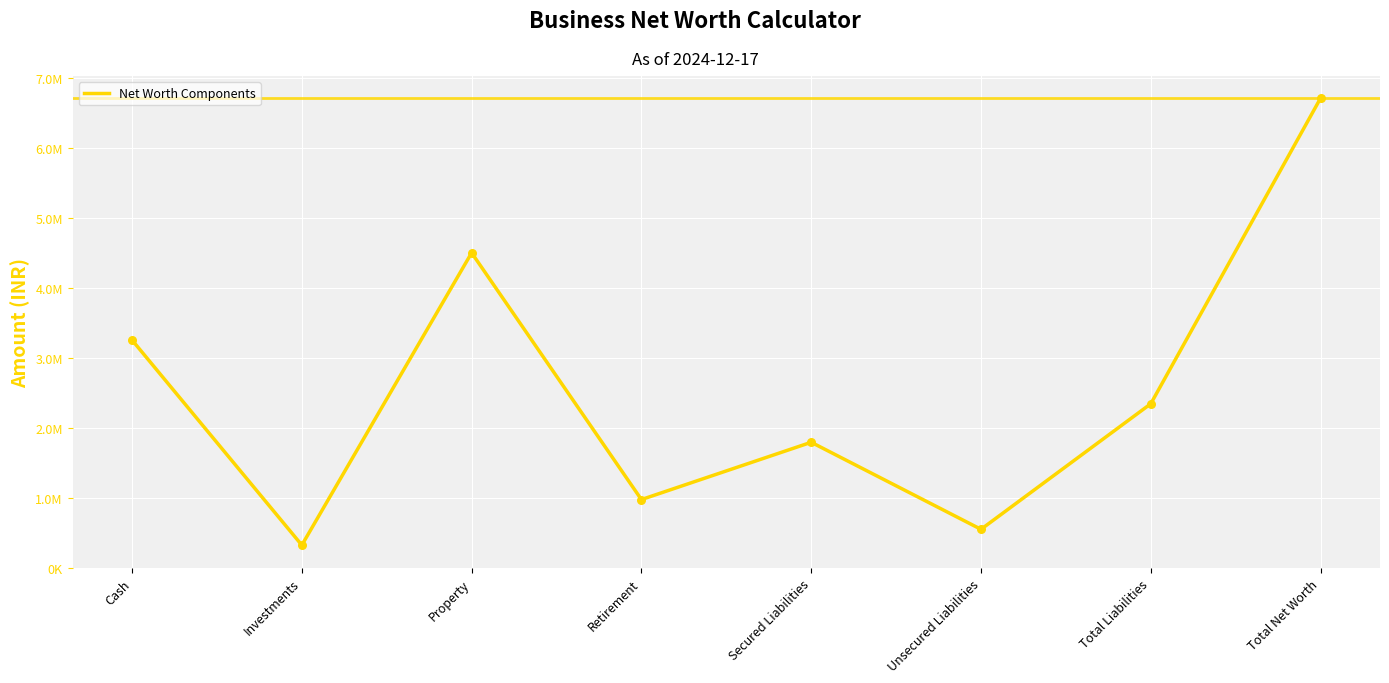

Between Investments and Total Net Worth, which is larger?

Total Net Worth